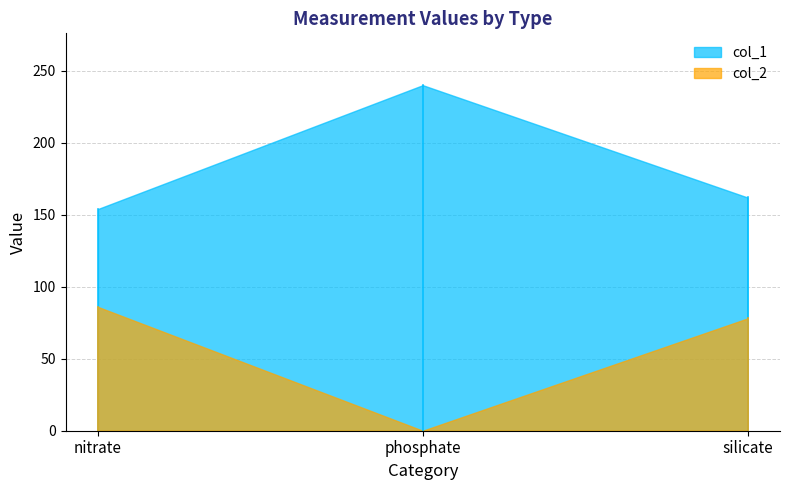

What is the sum of all col_2 values?

164